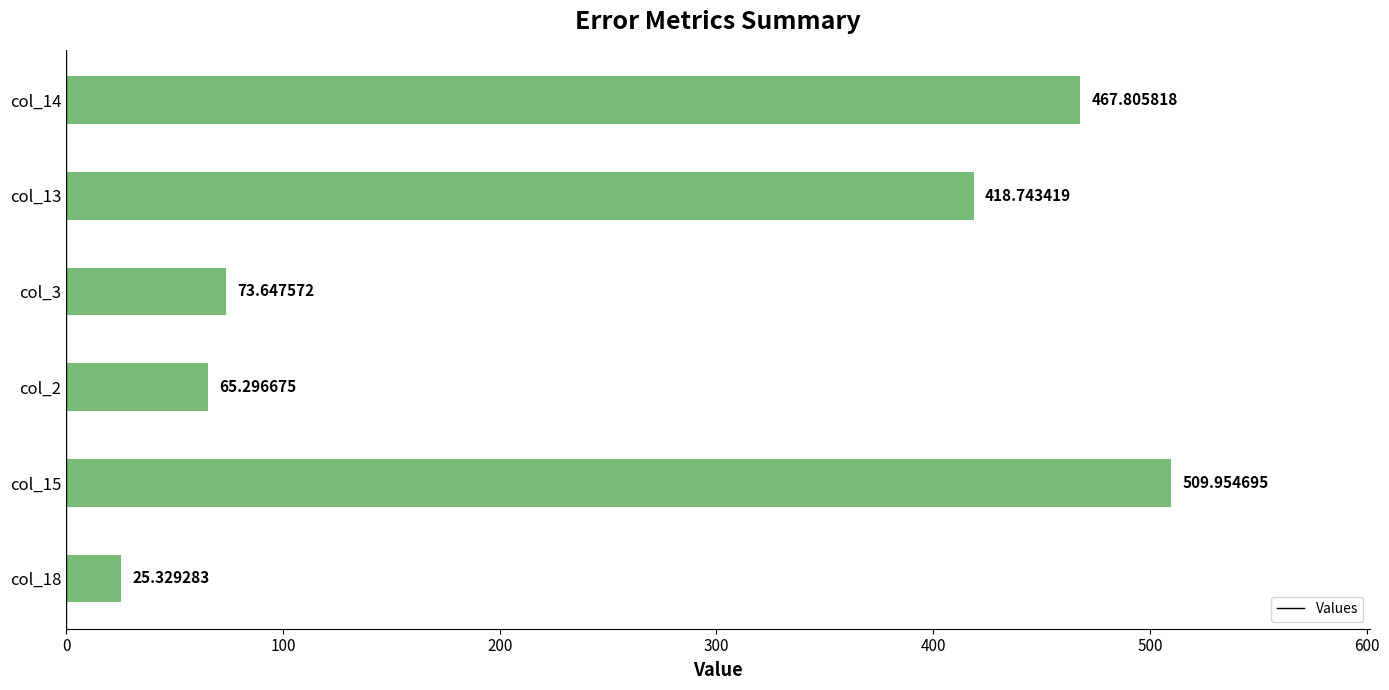

How many bars are there in total?

6